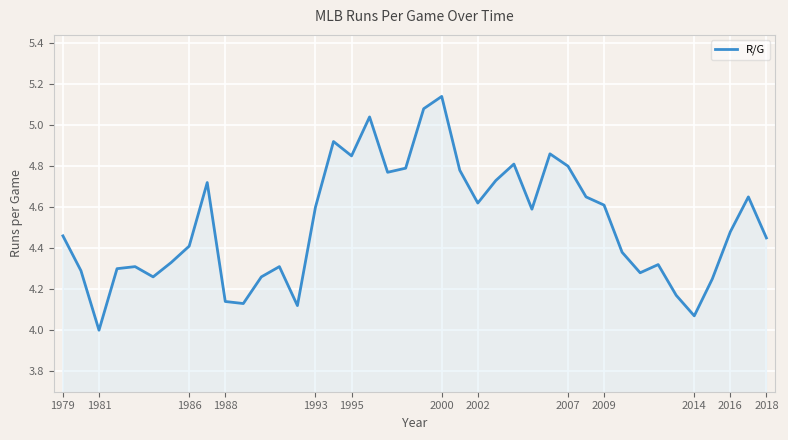

What is the smallest value displayed?

4.0